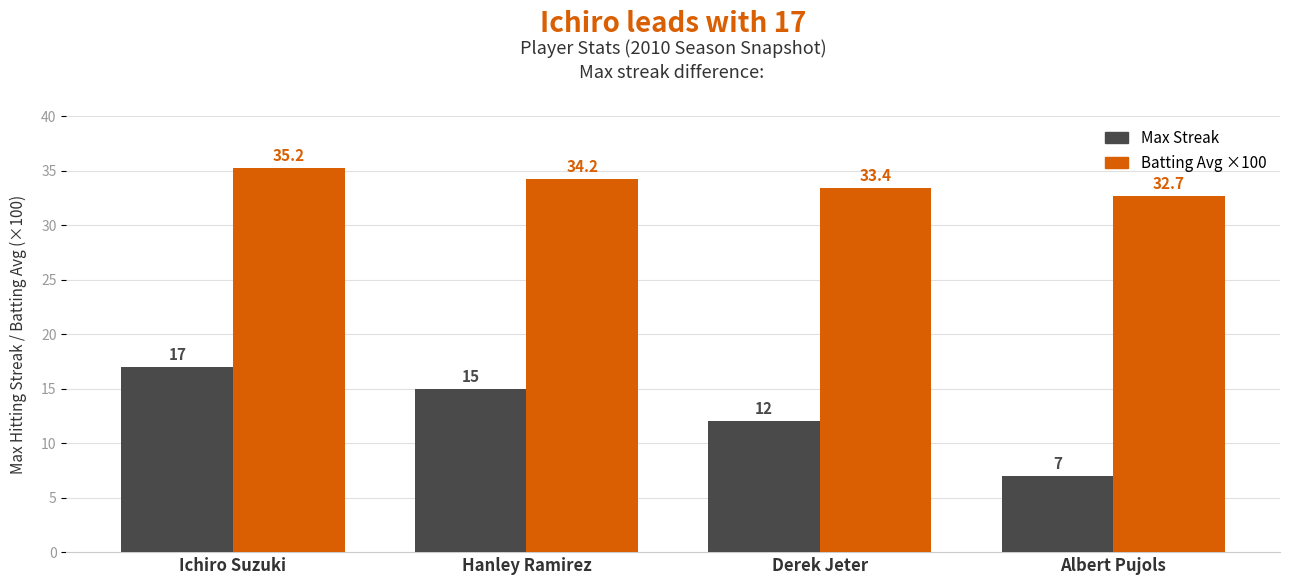

What value does the Batting Avg ×100 series have at Ichiro Suzuki?

35.2